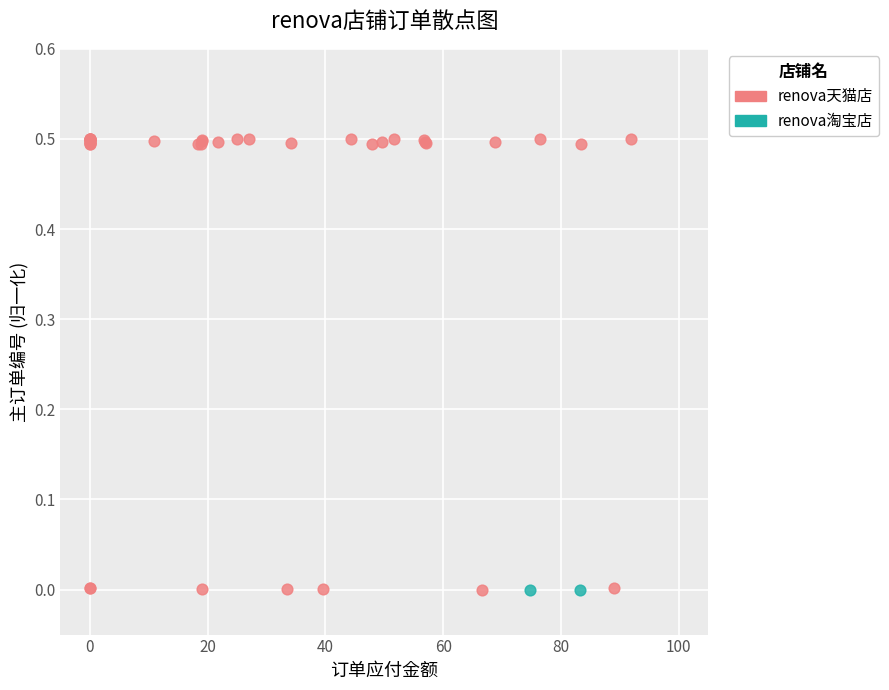

What are all the series names shown in the legend?

renova天猫店, renova淘宝店